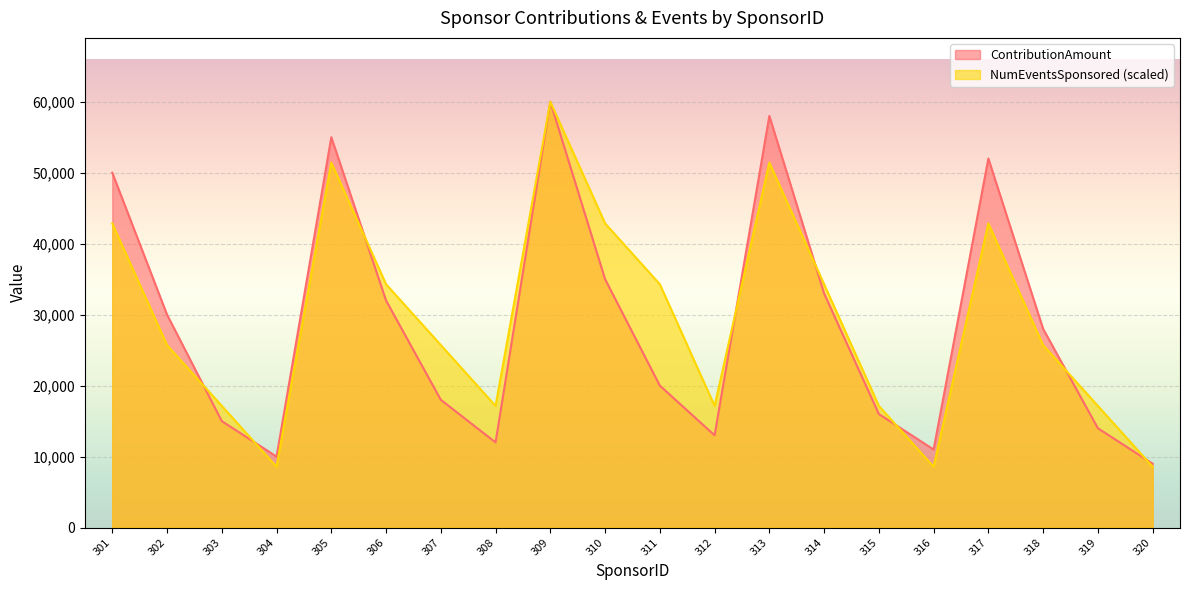

True or false: ContributionAmount has more than 1 interior local peaks.

True